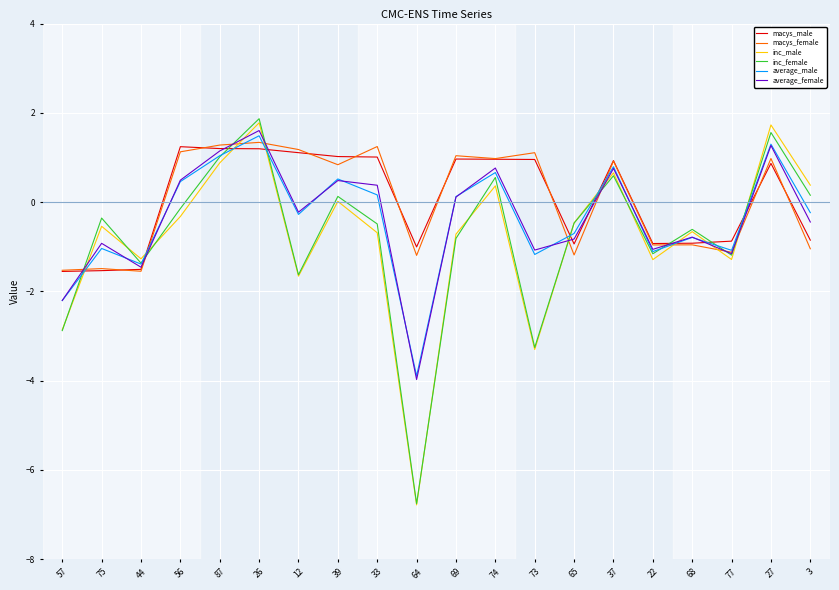

What is the difference between the average_male values at 57 and 74?

2.9